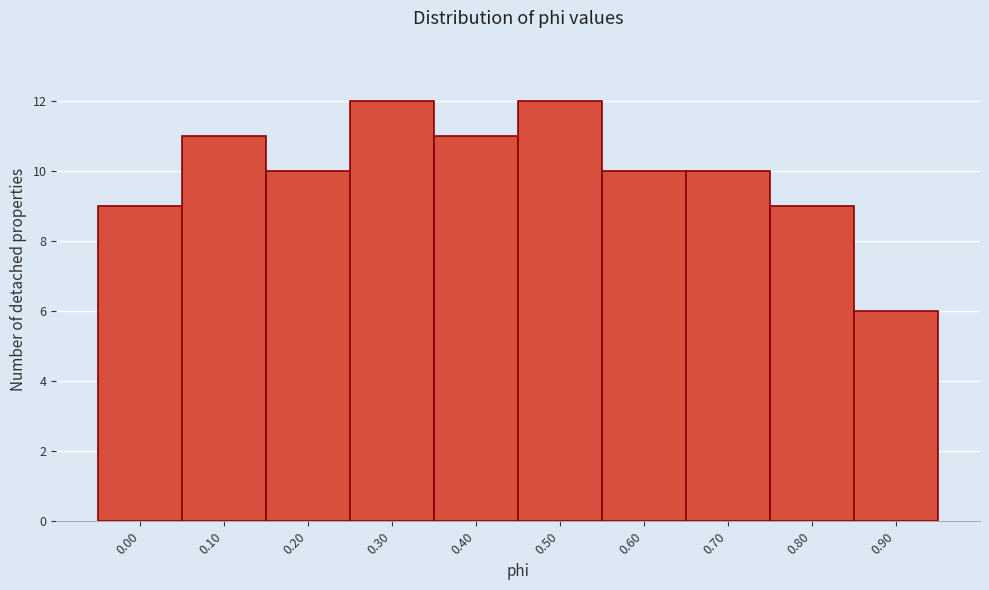

Reading left to right, list all the values displayed in this chart.

0.00=9	0.10=11	0.20=10	0.30=12	0.40=11	0.50=12	0.60=10	0.70=10	0.80=9	0.90=6